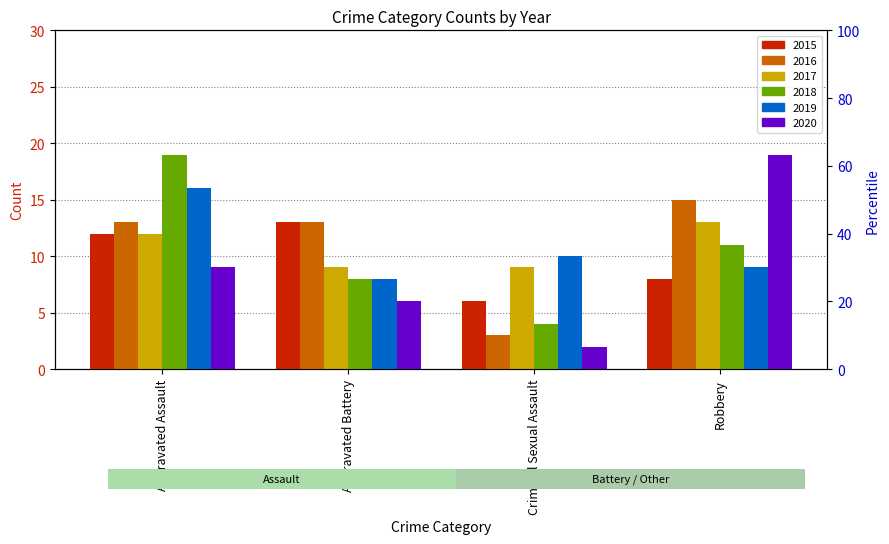

Are the bars grouped side by side (vs. stacked)?

Yes